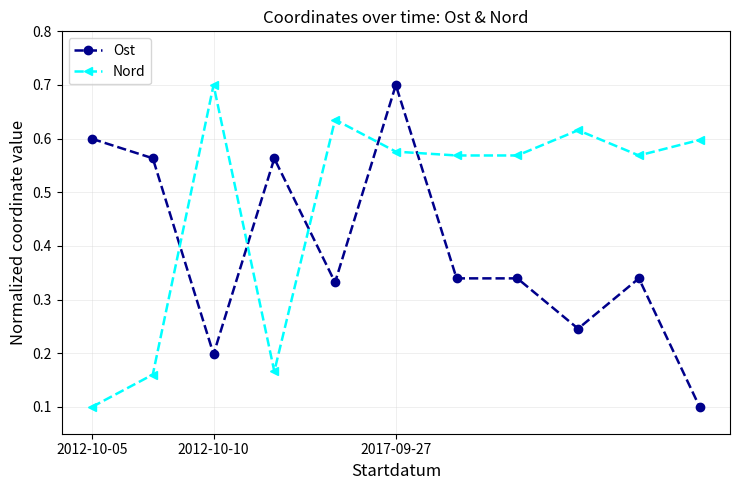

True or false: Nord and Ost cross at least once.

True